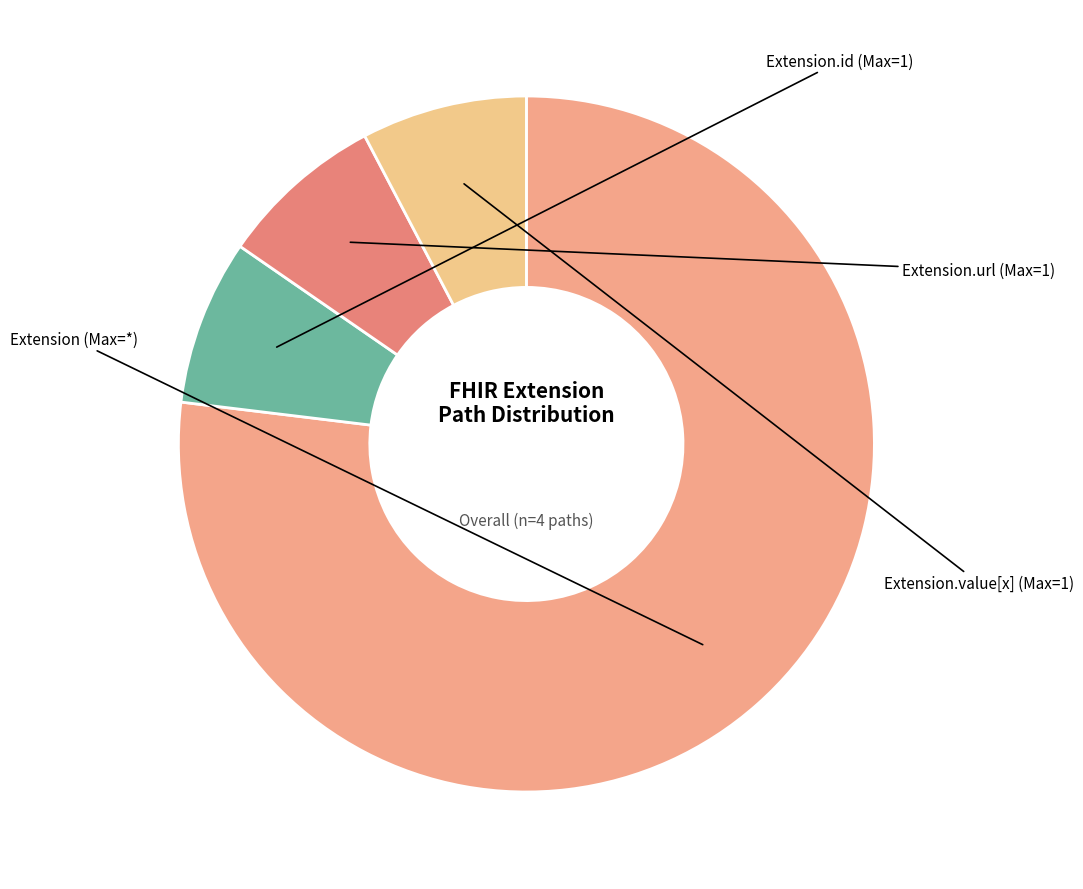

Count the number of slices in the pie.

4